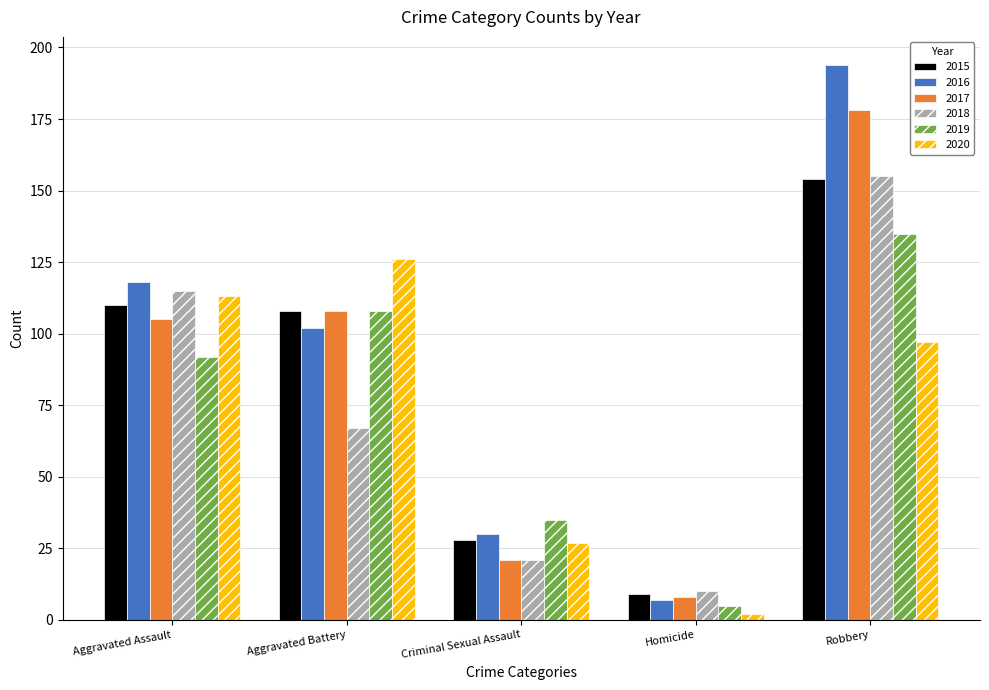

What is the label of the 2nd bar from the left?

Aggravated Battery